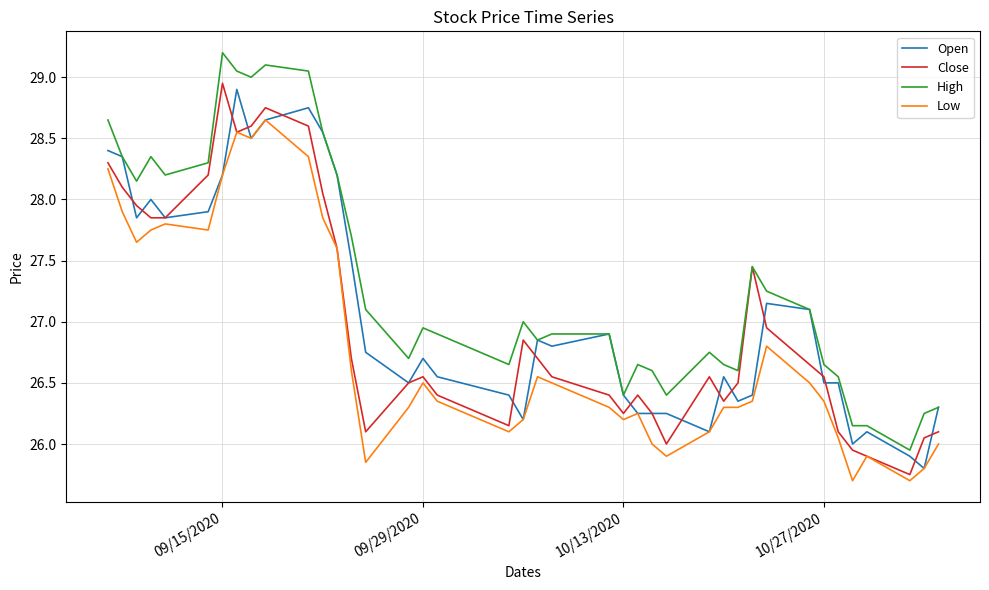

What is the smallest value displayed?

25.7